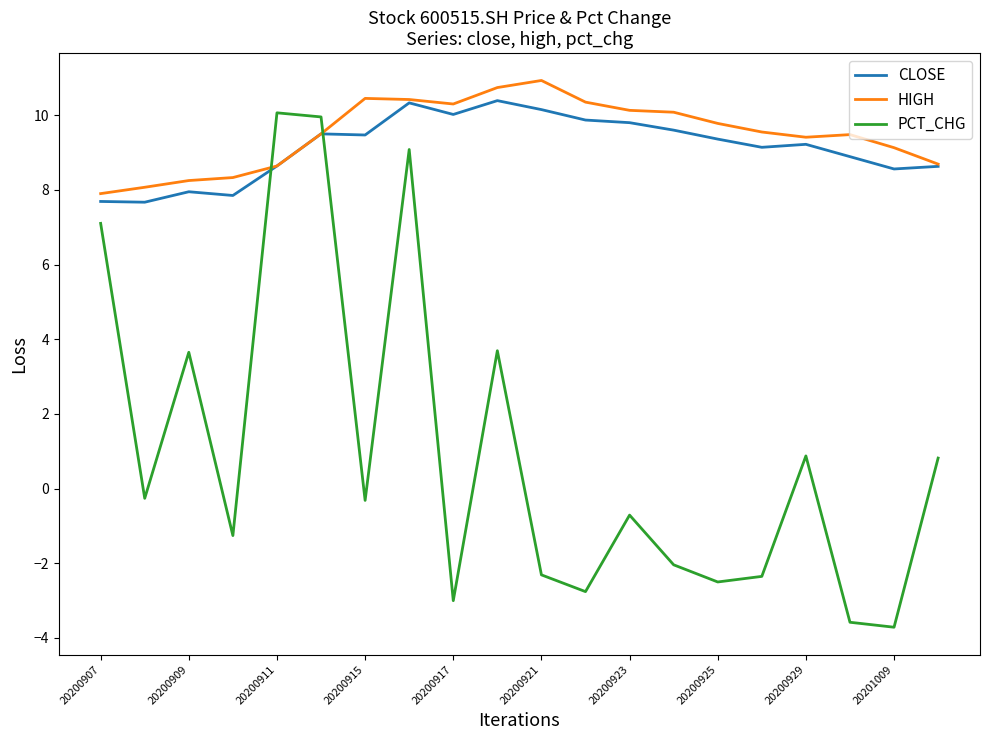

How many intersections are there between HIGH and PCT_CHG?

2